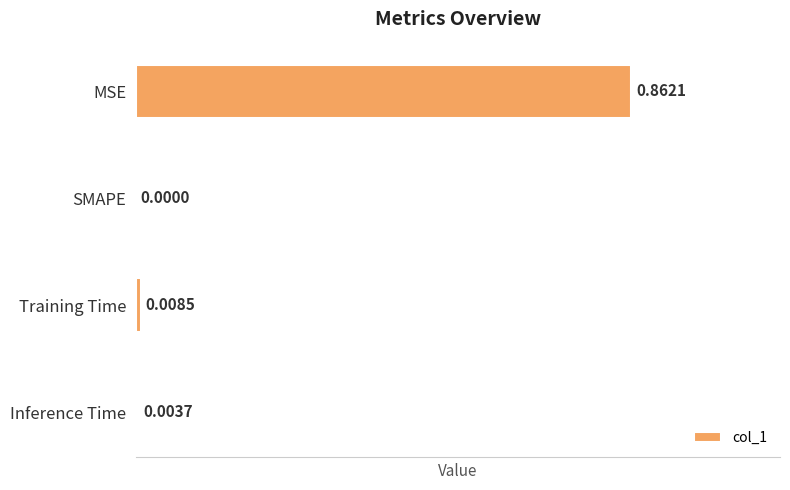

Which label corresponds to the largest value in the chart?

MSE